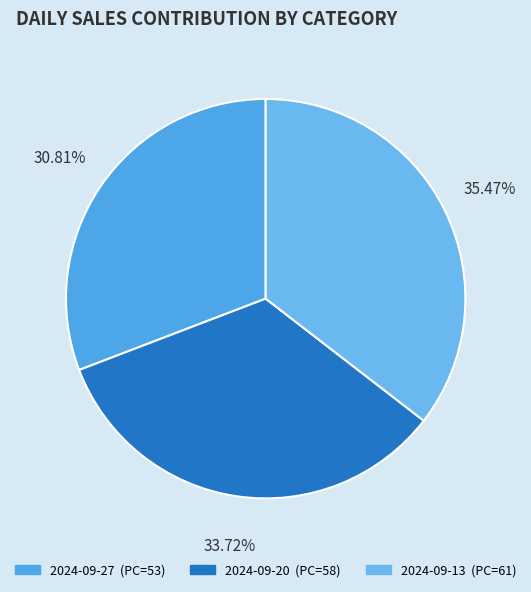

Count the number of slices in the pie.

3